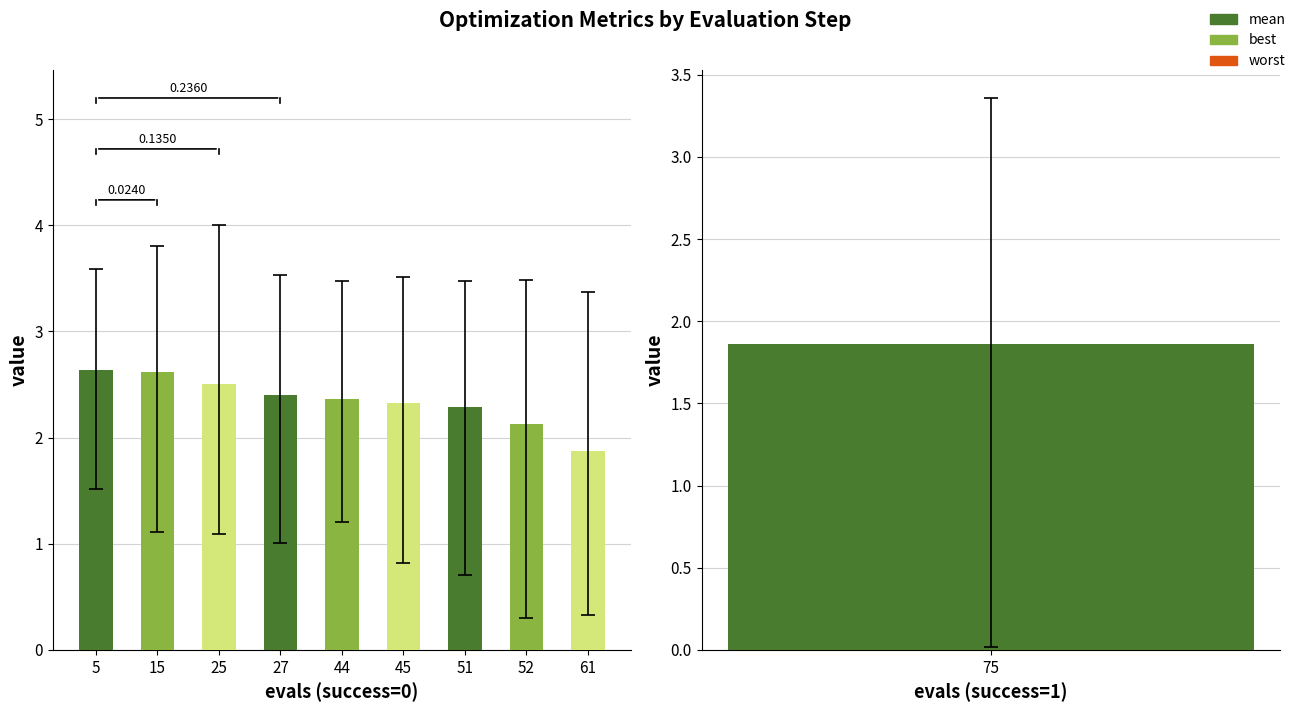

The value at 61 is 2.6. True or false?

False